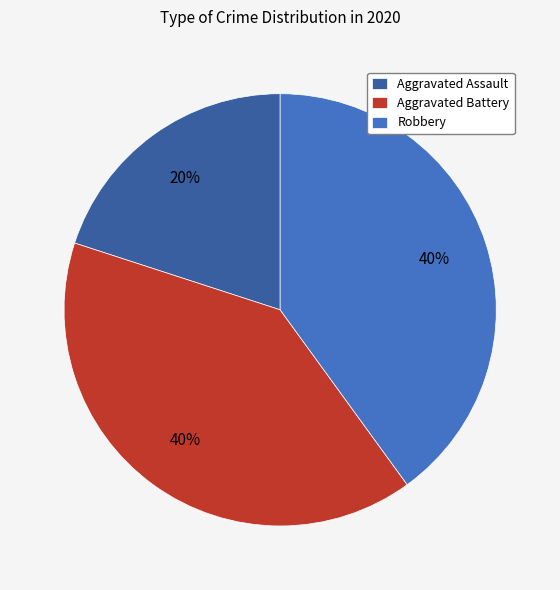

Approximately how many times larger is the value at Aggravated Battery compared to Aggravated Assault?

2.0